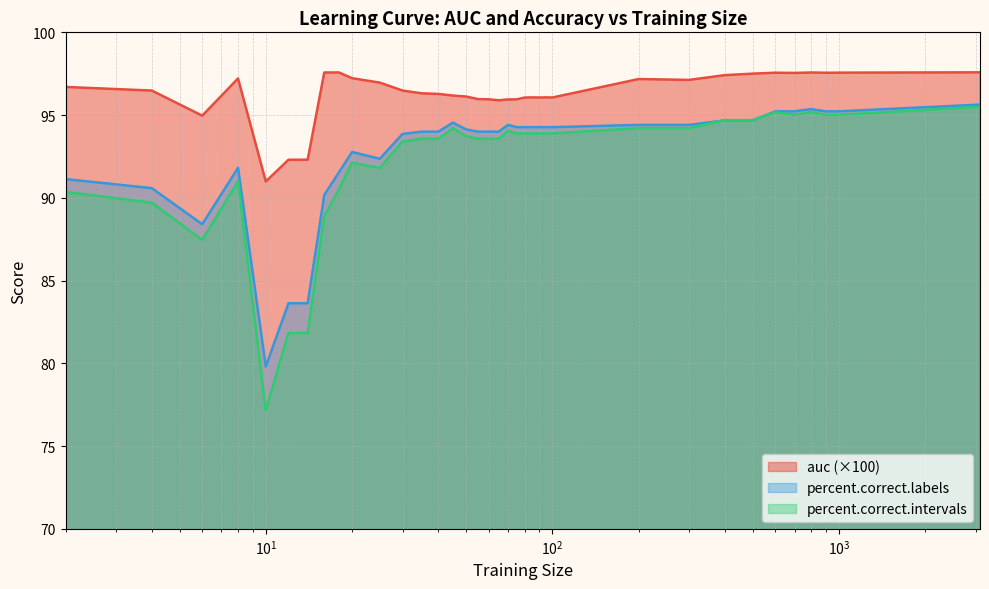

The percent.correct.intervals series shows 144.0 at 60. True or false?

False